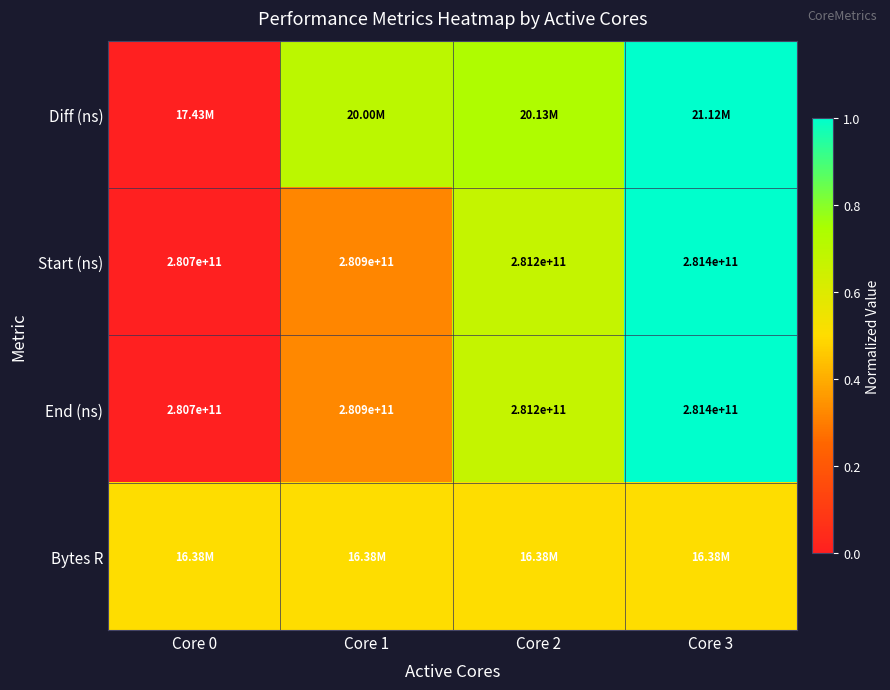

The value of End (ns) at Core 3 is 1.0. True or false?

True